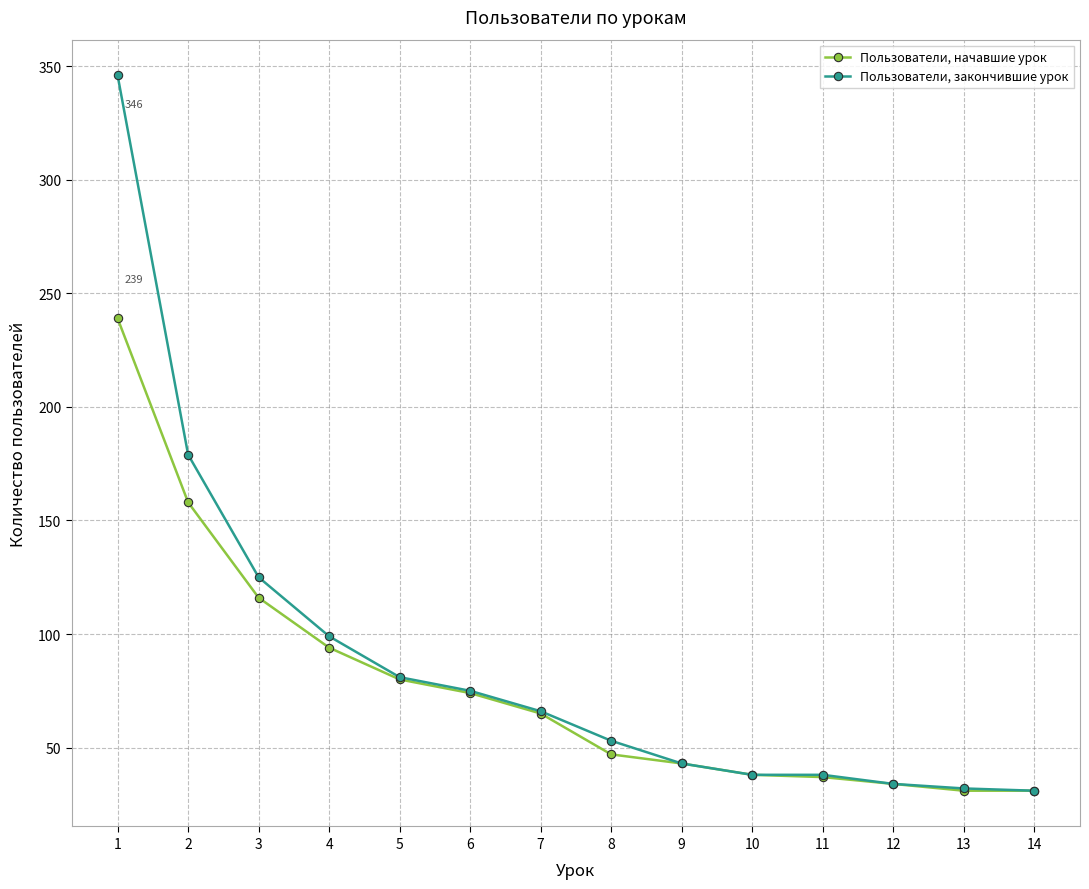

How many lines are shown in the chart?

2